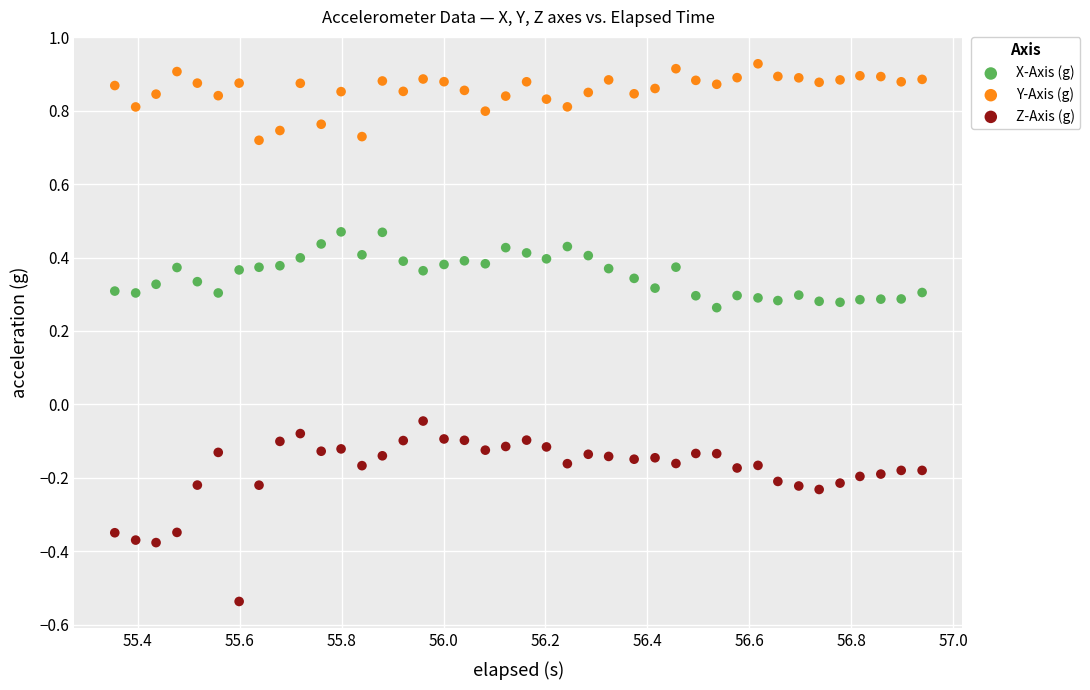

Which series has the widest spread of Y values?

Z-Axis (g)